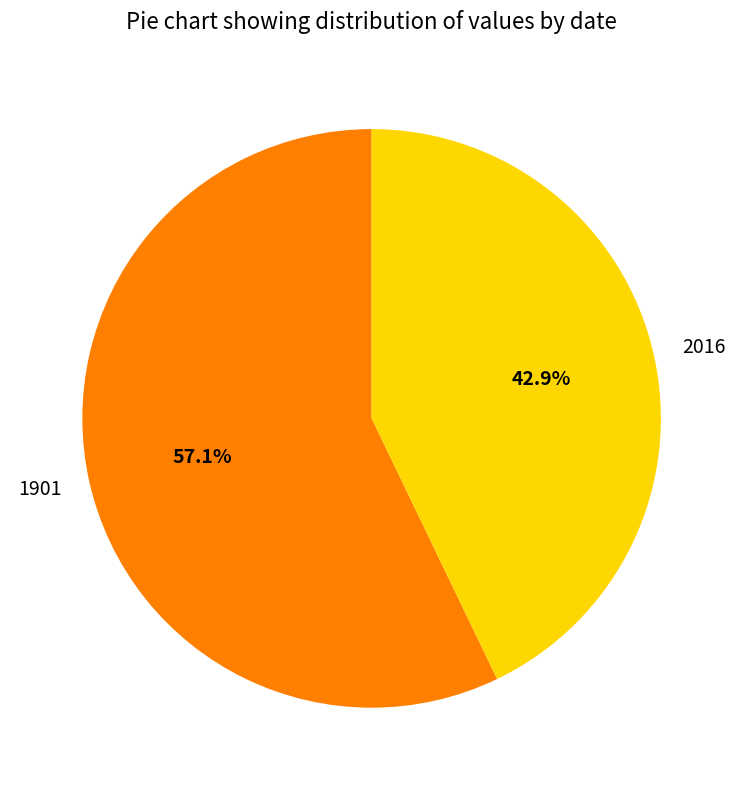

Is there a majority slice in this chart?

Yes